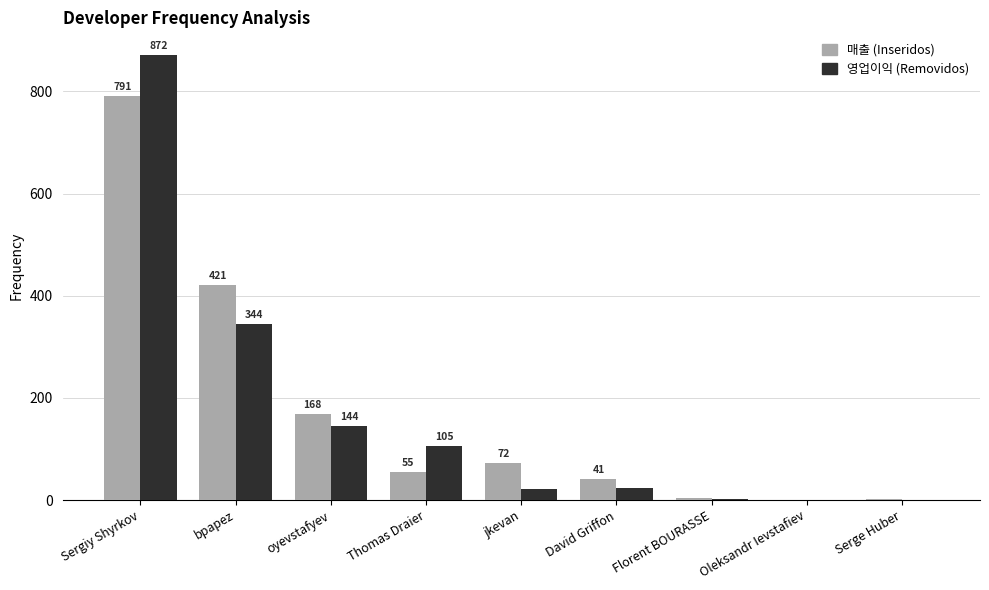

What is the total value across all series at jkevan?

94